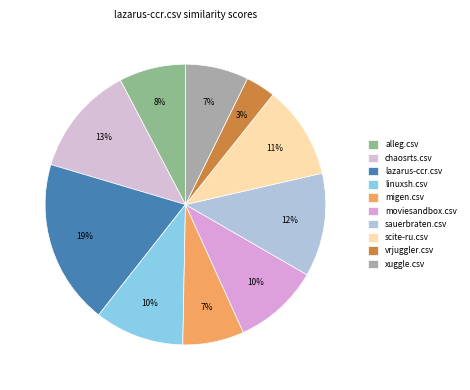

To the nearest percent, what is the combined percentage of xuggle.csv and scite-ru.csv?

18%